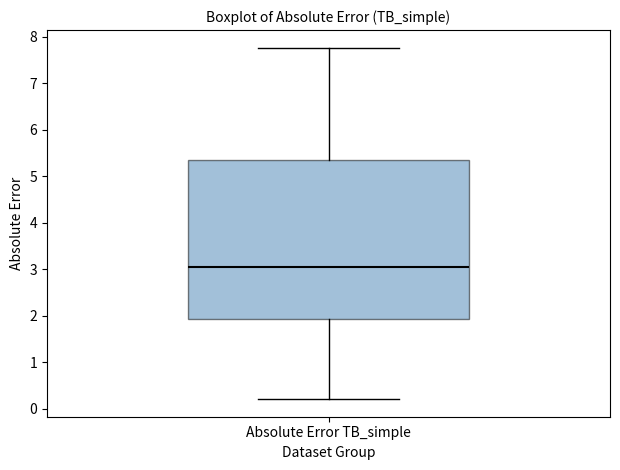

Where does the median line of the box for Absolute Error TB_simple sit on the y-axis? The values are not printed on the chart, so give them approximately, as read against the axis.

3.1